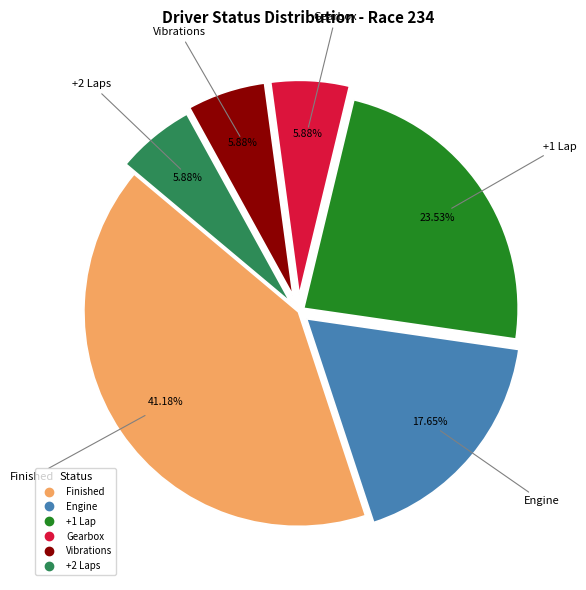

What percentage is NOT represented by +1 Lap?

76.5%